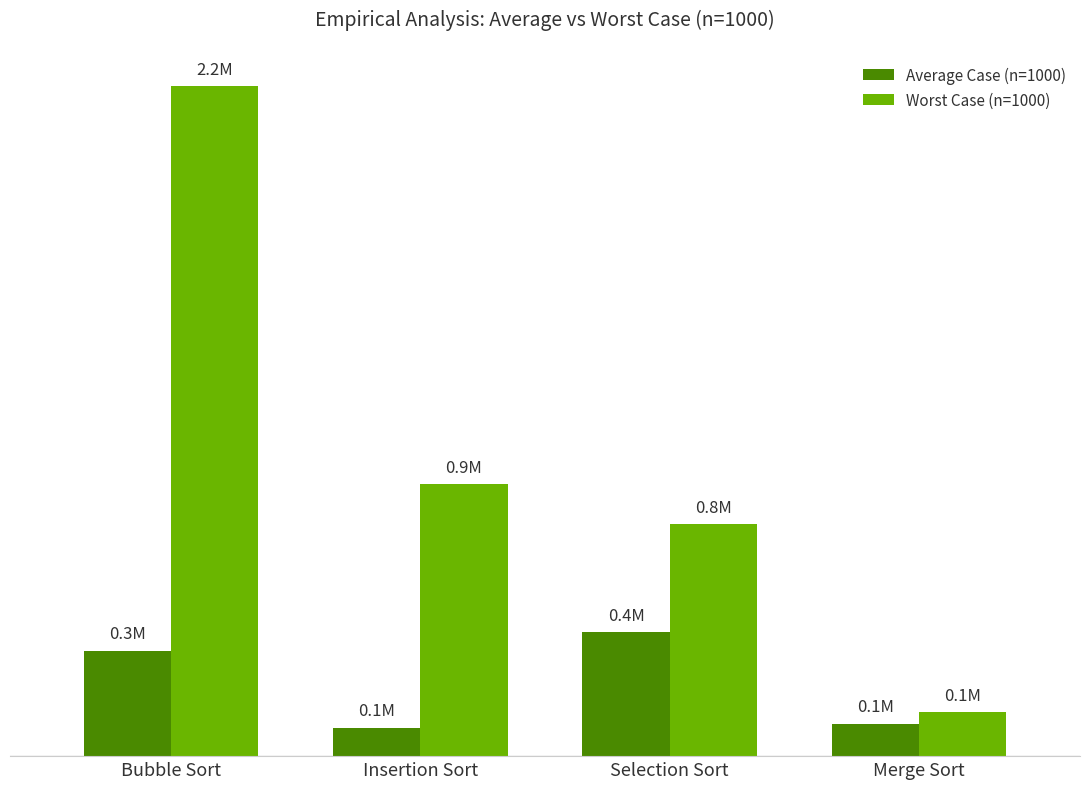

Does the chart contain stacked bars?

No